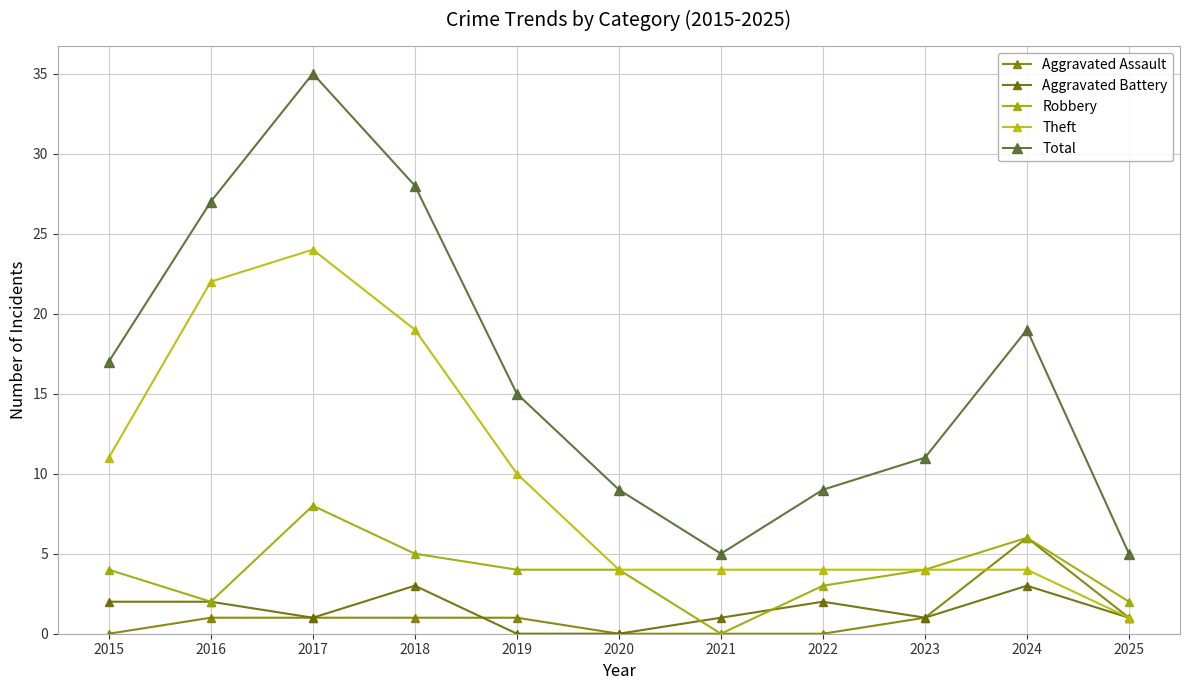

True or false: Theft has a value of 6 at 2015.

False